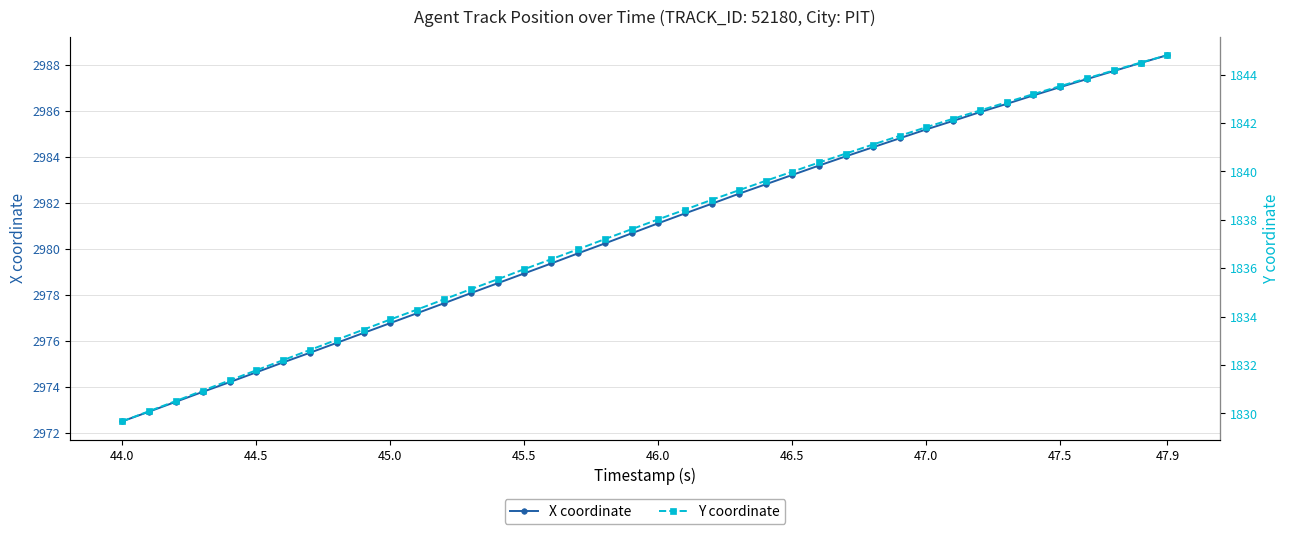

What is the difference between the second highest and minimum values in the X coordinate series?

15.6